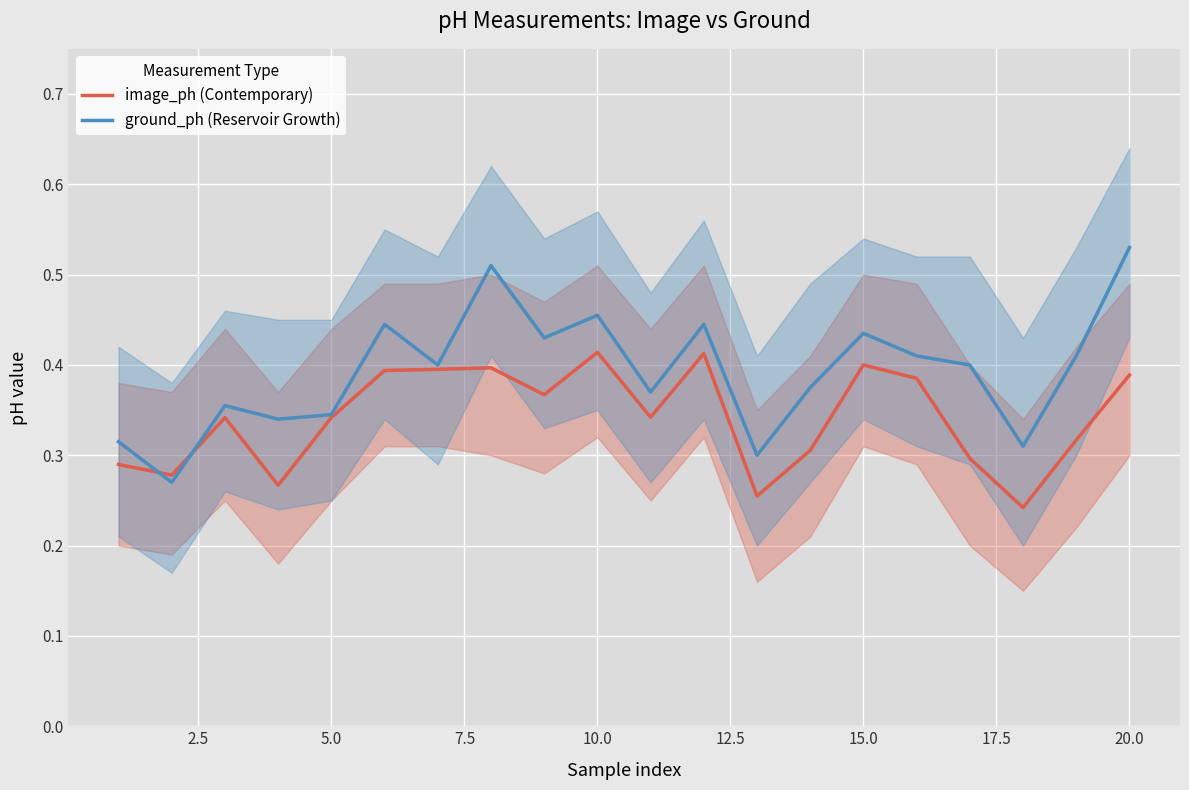

Is this an area chart (filled region under the line)?

No